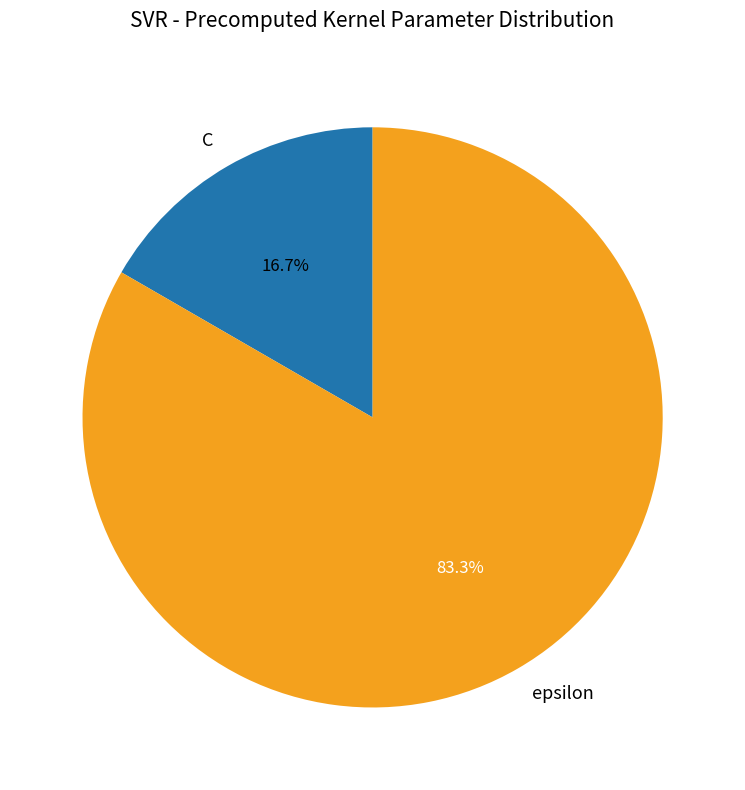

How much of the chart is everything except C?

83.3%